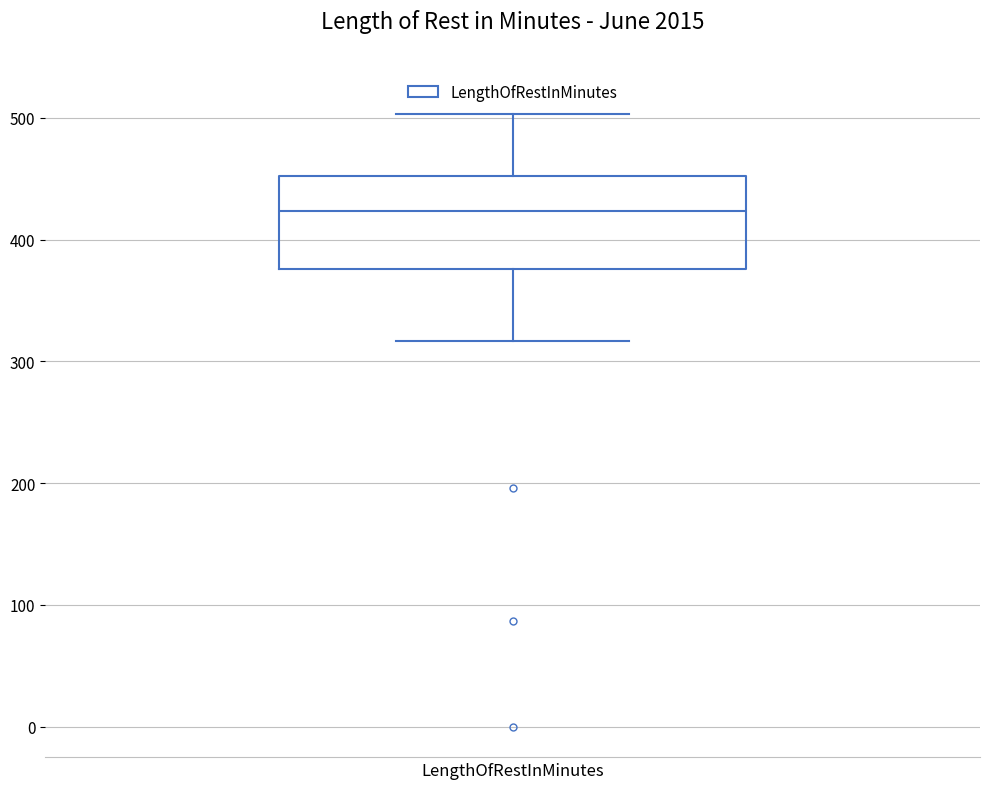

Transcribe this box plot: give where the median line is, the range the box spans, and where the two whiskers end, as read against the y-axis. The values are not printed on the chart, so give them approximately, as read against the axis.

median 420, box 380 to 450, whiskers 320 to 500